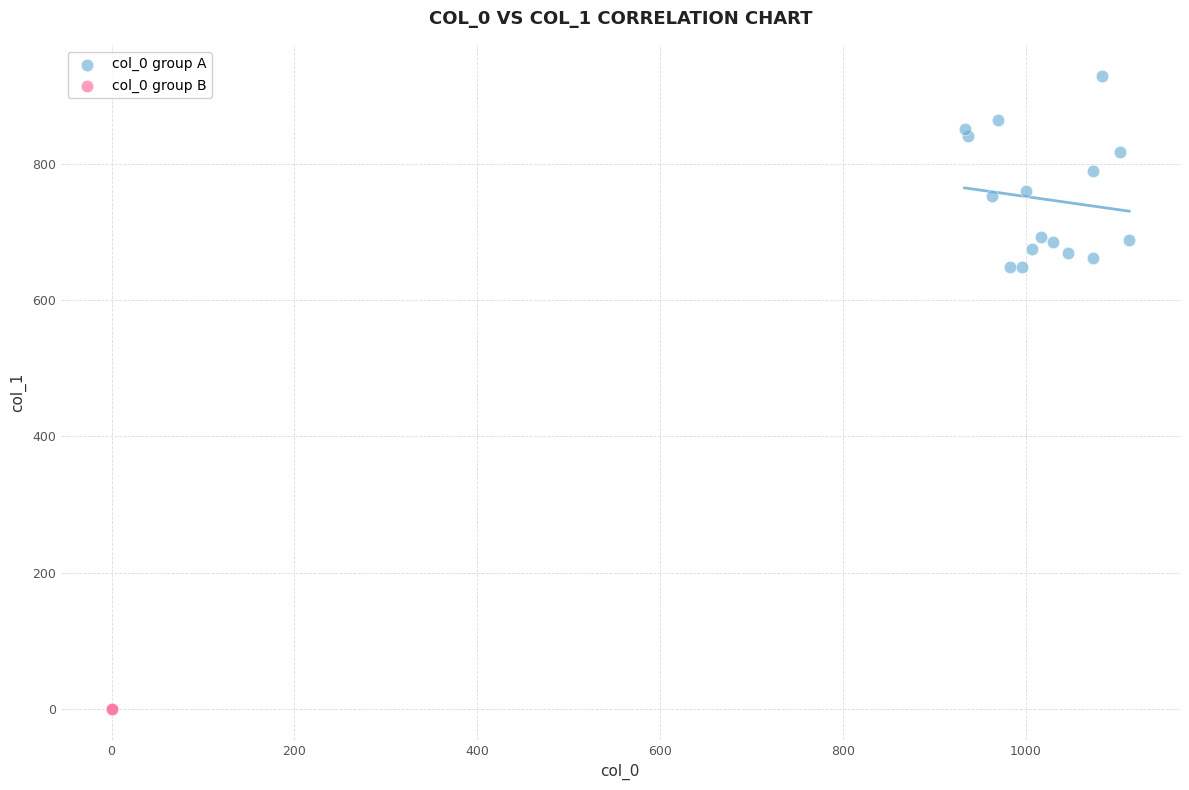

What are all the series names shown in the legend?

col_0 group A, col_0 group B